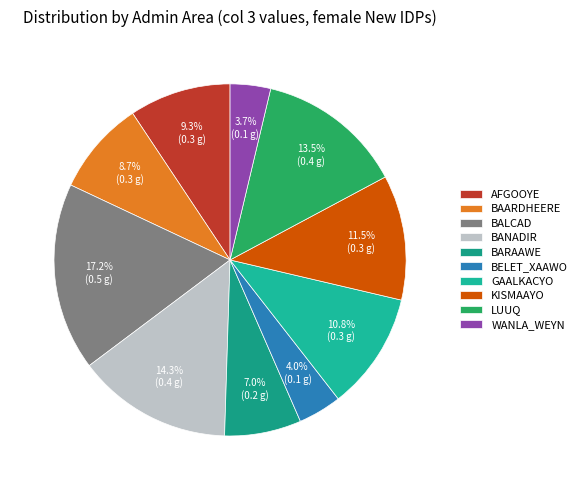

Count the number of slices in the pie.

10